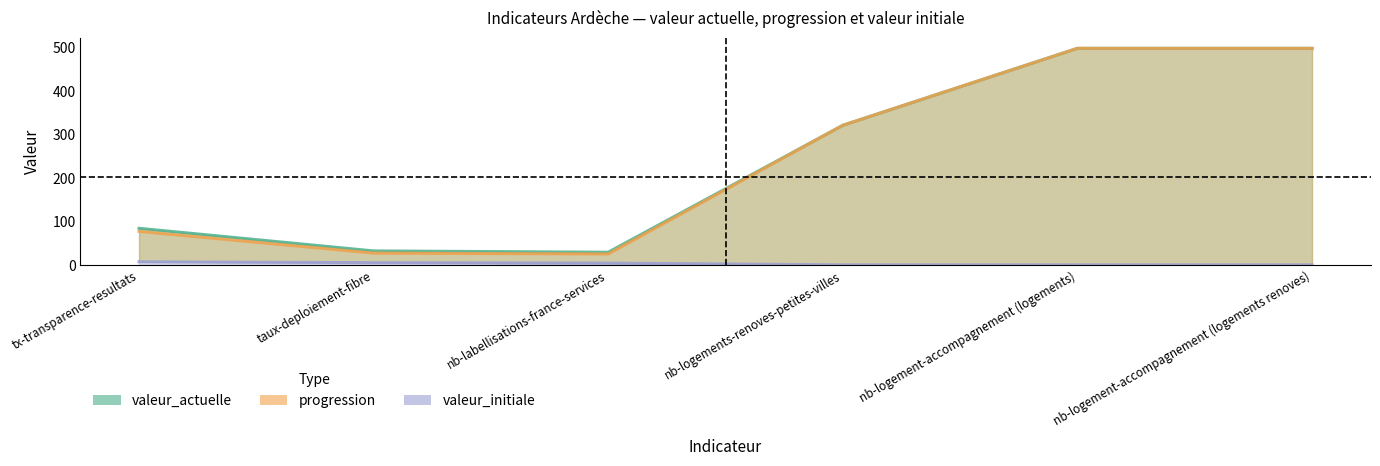

Reading left to right, transcribe all the data shown in this chart.

valeur_actuelle: tx-transparence-resultats=84	taux-deploiement-fibre=32	nb-labellisations-france-services=29	nb-logements-renoves-petites-villes=321	nb-logement-accompagnement (logements)=498	nb-logement-accompagnement (logements renoves)=498
progression: tx-transparence-resultats=77	taux-deploiement-fibre=27	nb-labellisations-france-services=25	nb-logements-renoves-petites-villes=321	nb-logement-accompagnement (logements)=498	nb-logement-accompagnement (logements renoves)=498
valeur_initiale: tx-transparence-resultats=7	taux-deploiement-fibre=5	nb-labellisations-france-services=4	nb-logements-renoves-petites-villes=0	nb-logement-accompagnement (logements)=0	nb-logement-accompagnement (logements renoves)=0